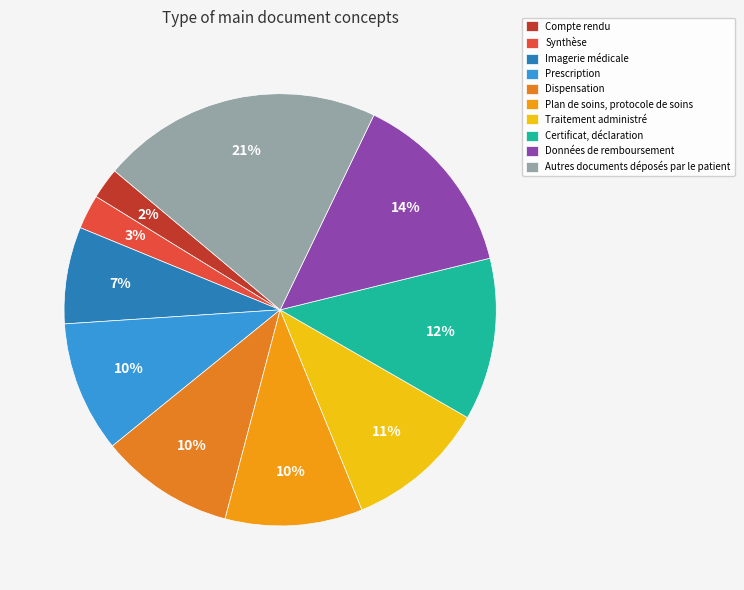

Is it true that Certificat, déclaration is 12% of the pie?

True